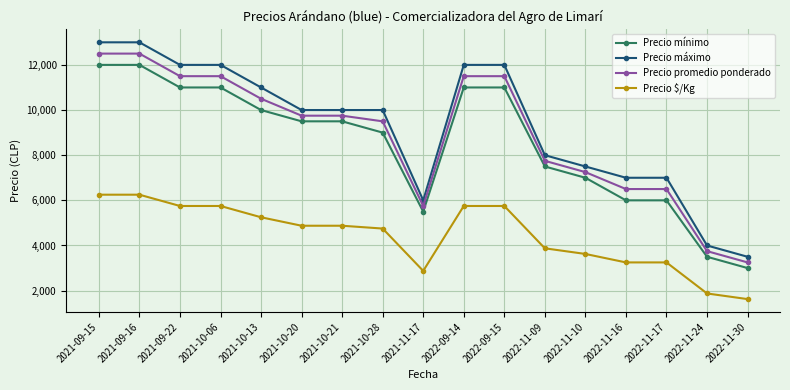

True or false: Precio $/Kg and Precio mínimo cross at least once.

False